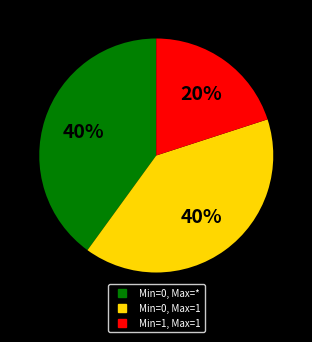

Is there any slice that represents more than half of the pie?

No